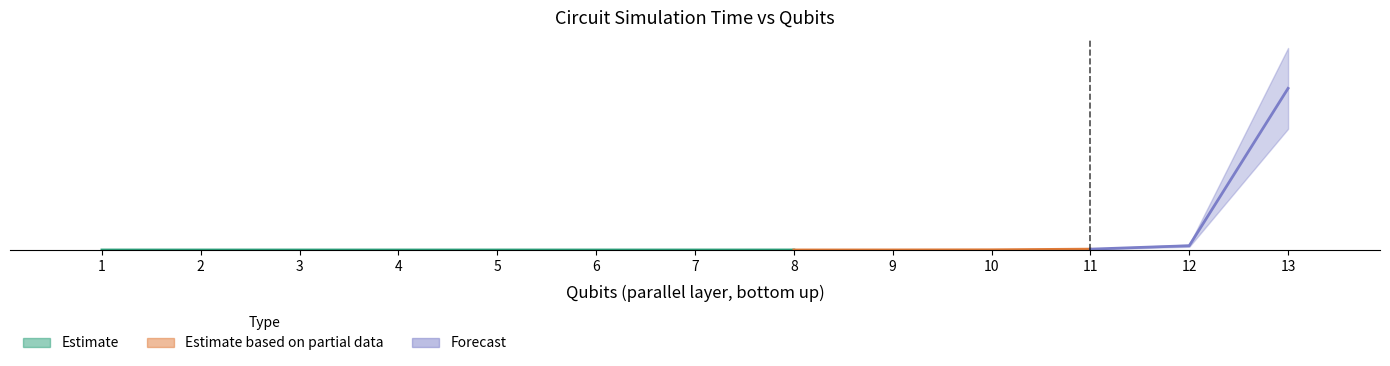

Rank the categories by value from lowest to highest.

1, 2, 3, 4, 5, 6, 7, 8, 9, 10, 11, 12, 13